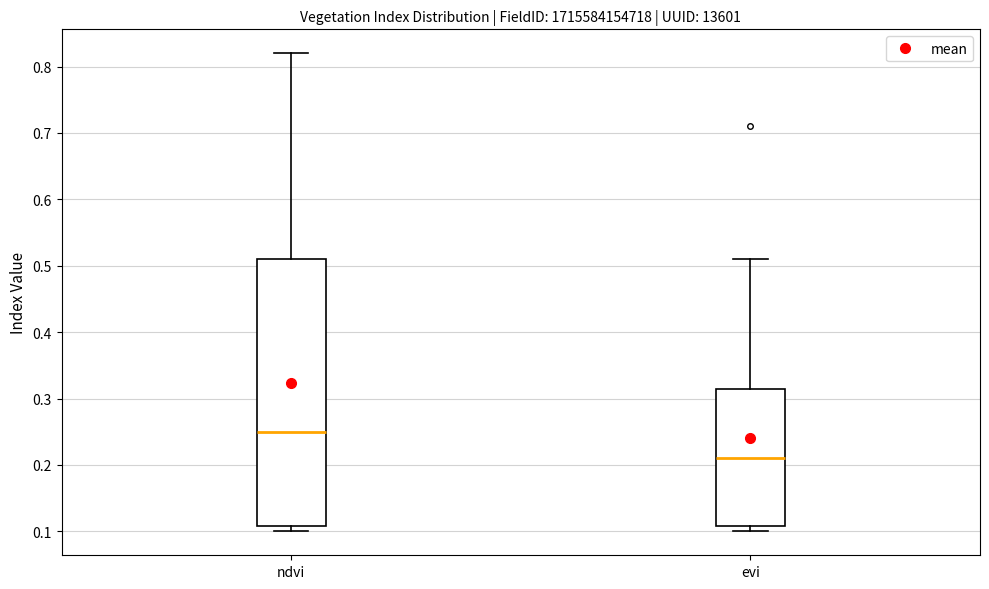

Where is the upper edge of the box for ndvi on the y-axis? The values are not printed on the chart, so give them approximately, as read against the axis.

0.51